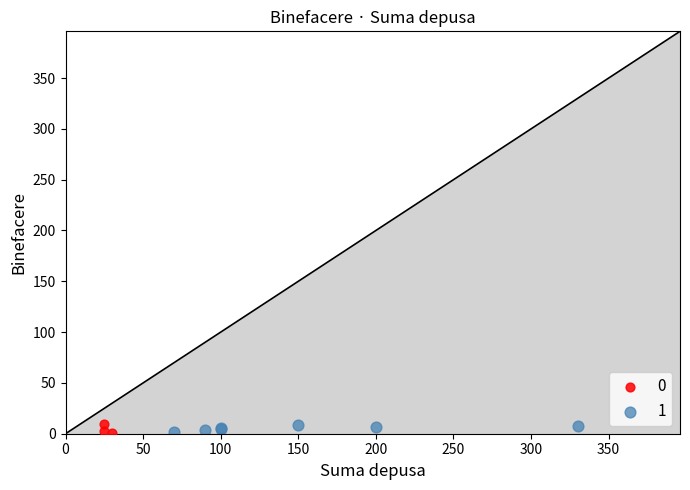

What are all the series names shown in the legend?

0, 1